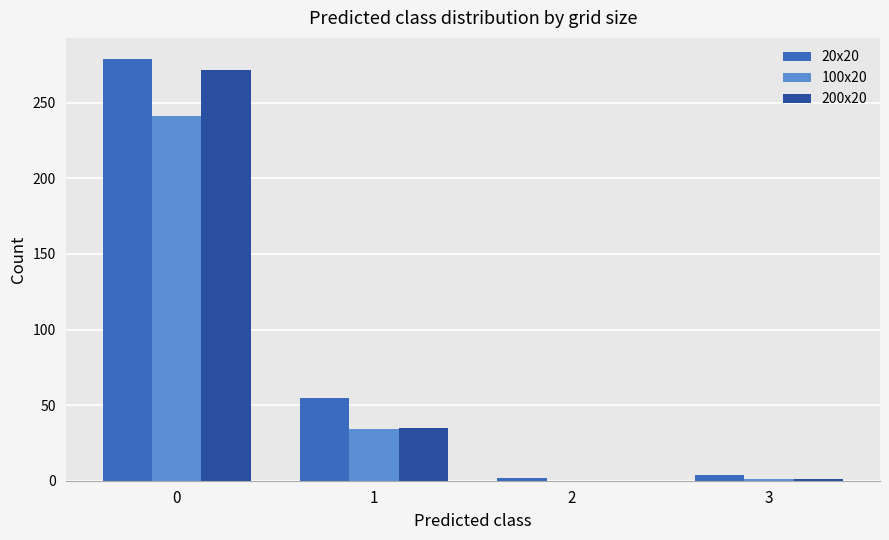

True or false: 20x20 has a value of 279 at 0.

True